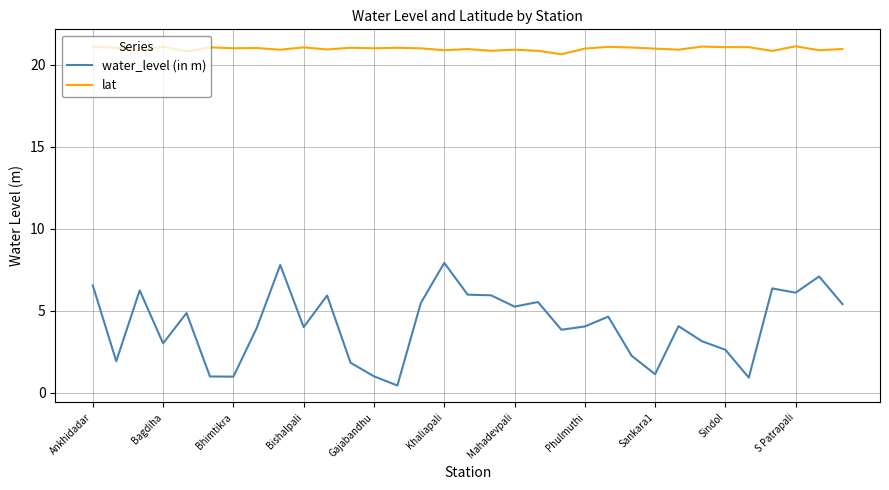

How many series are shown in this chart?

2